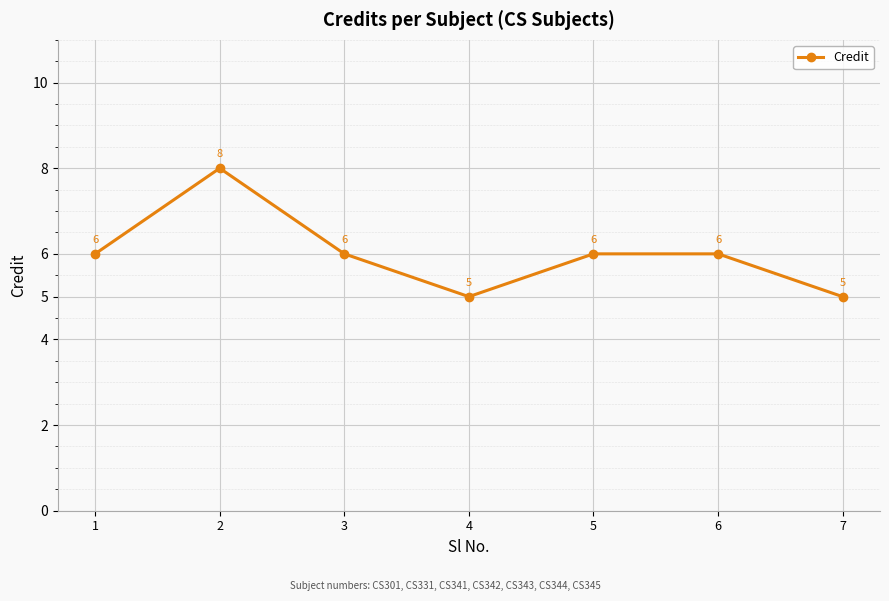

Which category has the highest value across all series?

2